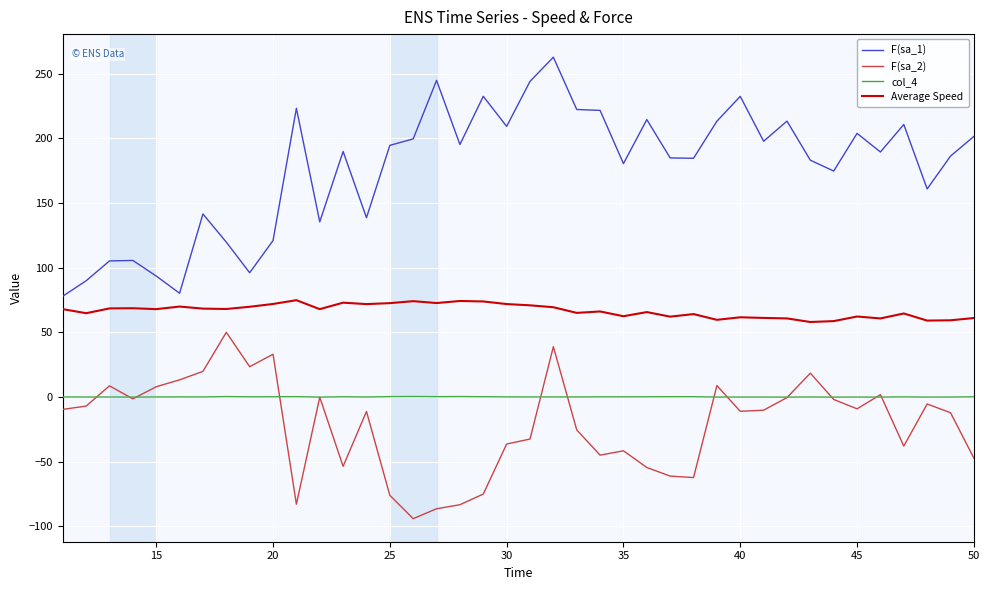

What is the greatest value displayed?

262.8